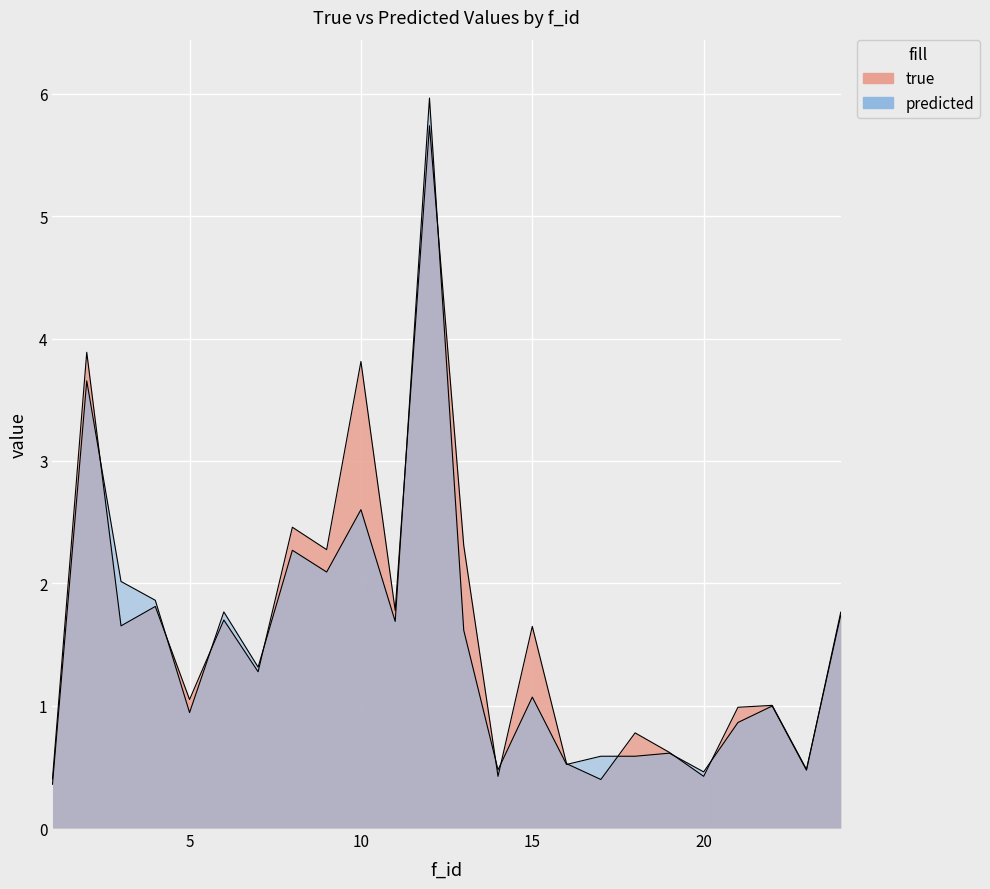

Rank the series by their maximum value, from lowest to highest.

true, predicted